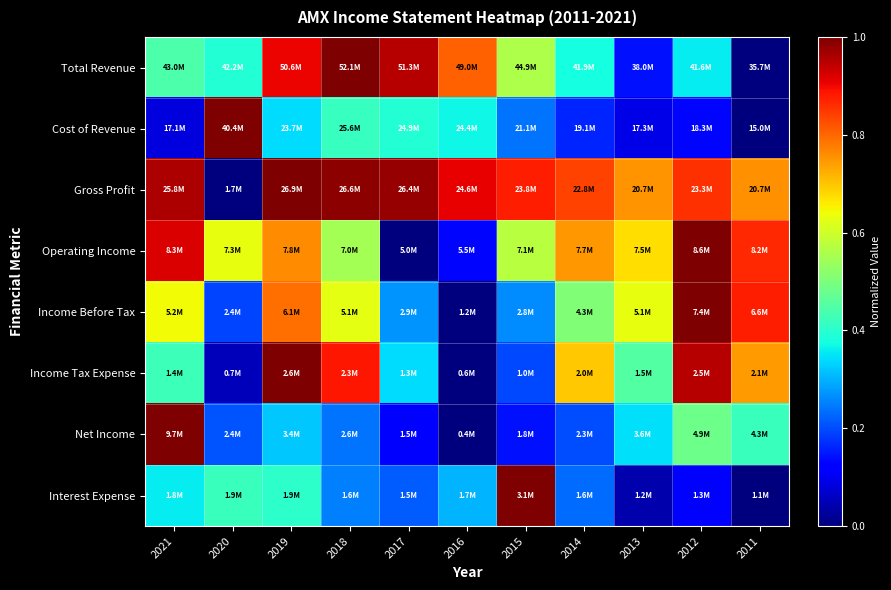

Count the number of categories in the chart.

11